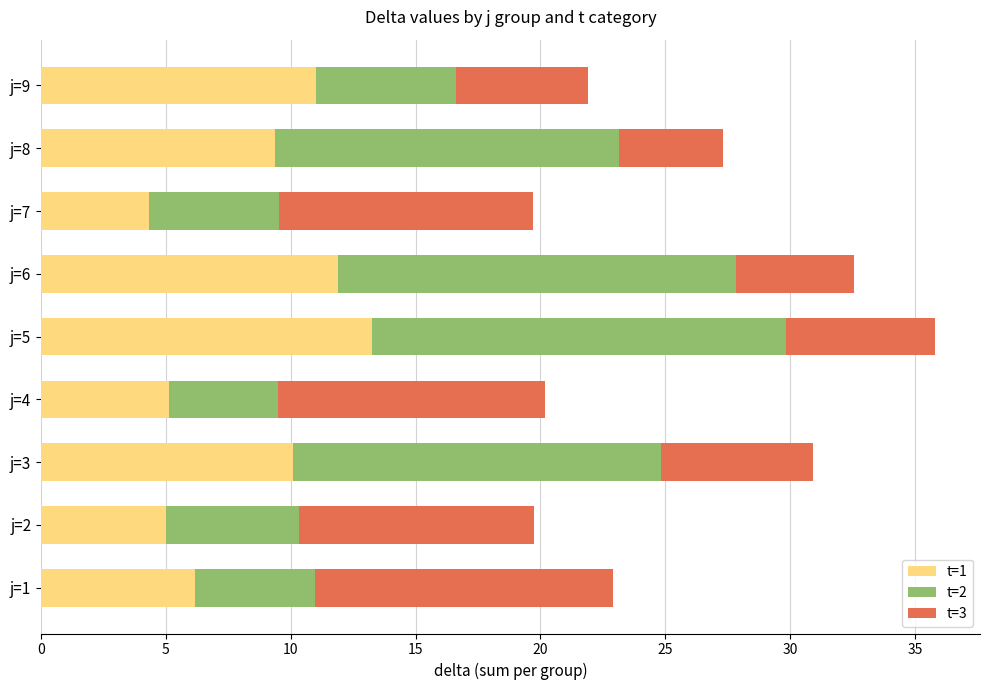

How many data points in t=1 are less than 9?

4